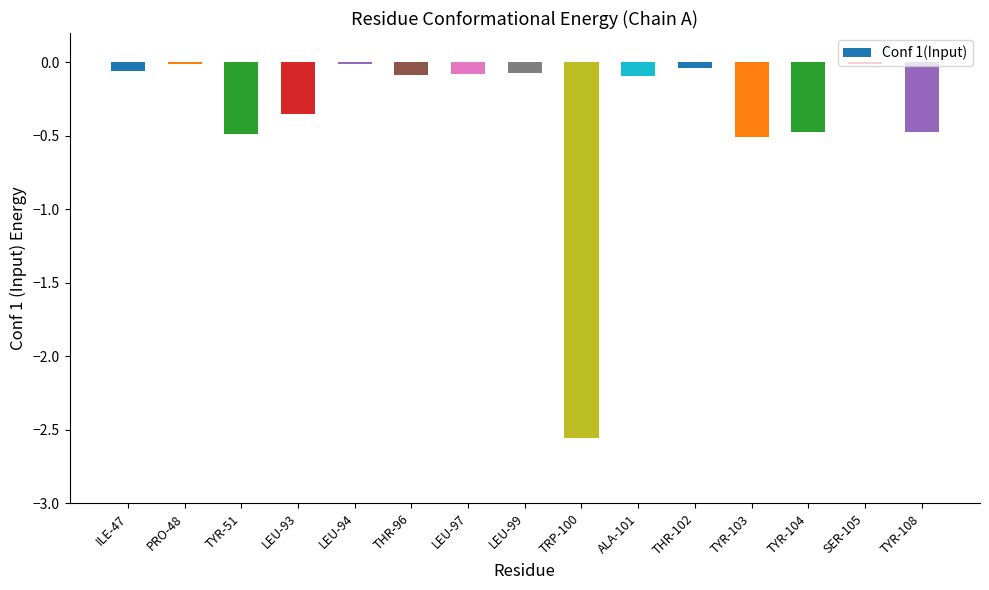

At which category does the chart reach its minimum across all series?

TRP-100